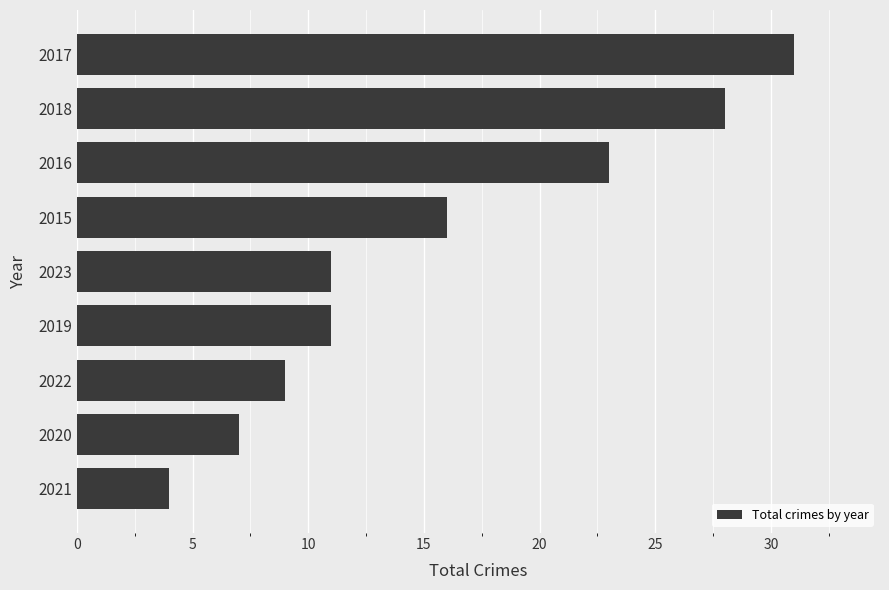

Is it true that the value at 2017 is 48?

False